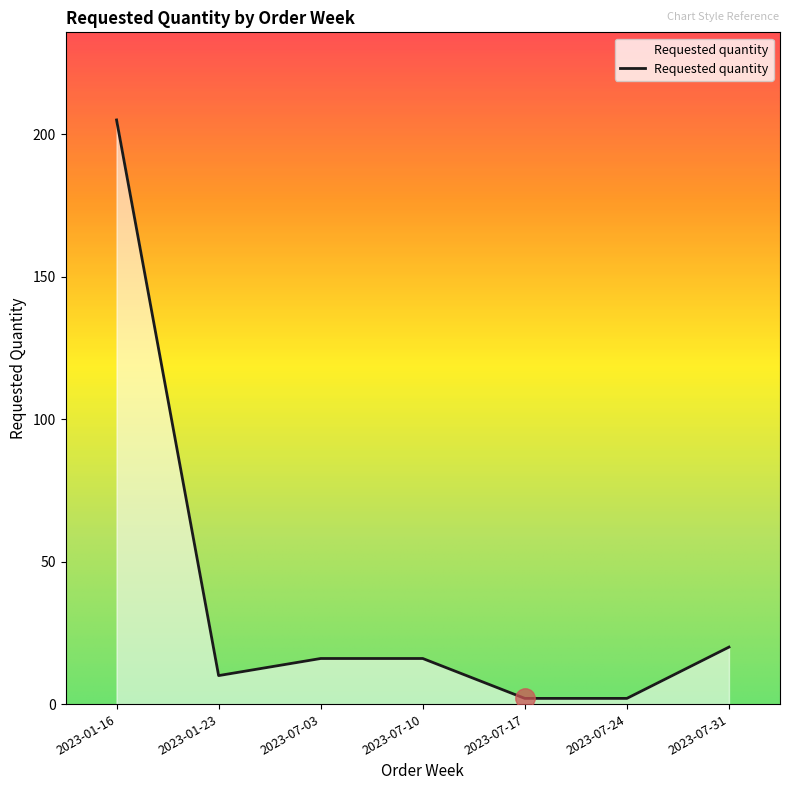

Where is the data nearest to the value 103?

2023-07-31